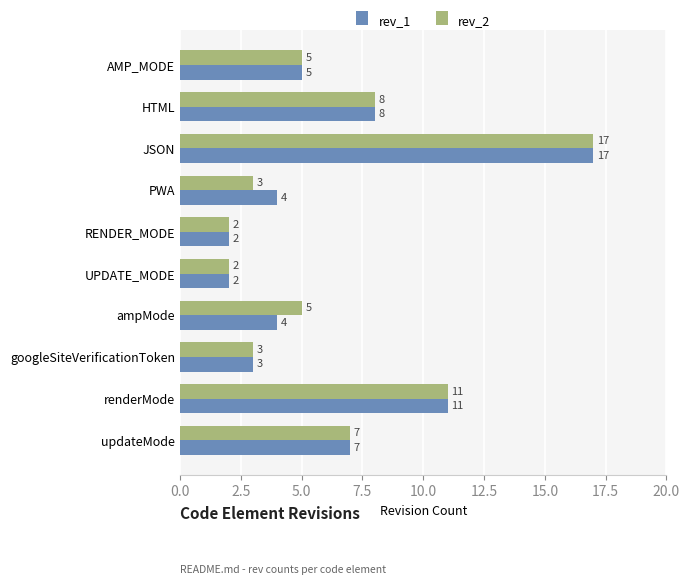

What are all the series names shown in the legend?

rev_1, rev_2